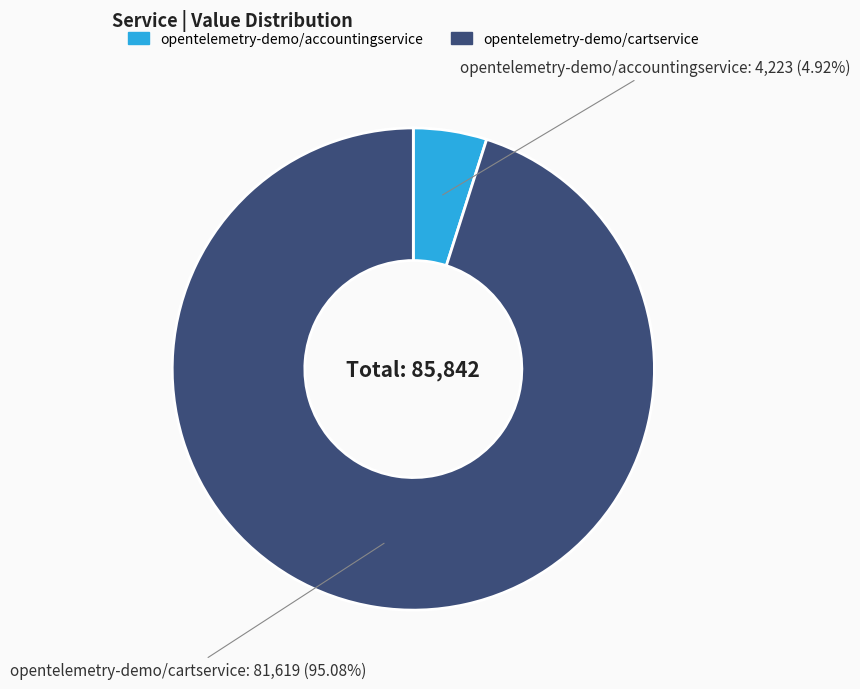

Rank the categories by value from lowest to highest.

opentelemetry-demo/accountingservice, opentelemetry-demo/cartservice